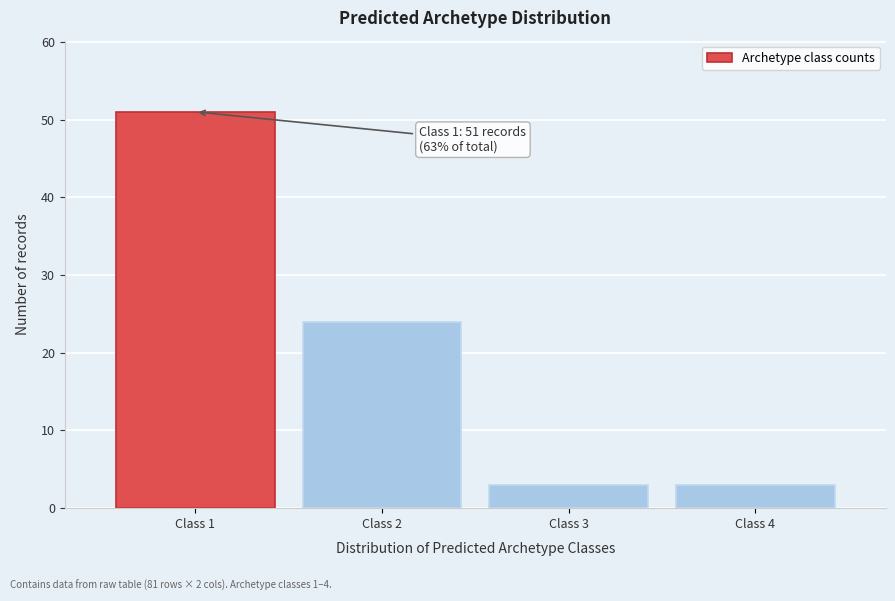

Reading left to right, extract all data points from this chart.

Class 1=51	Class 2=24	Class 3=3	Class 4=3